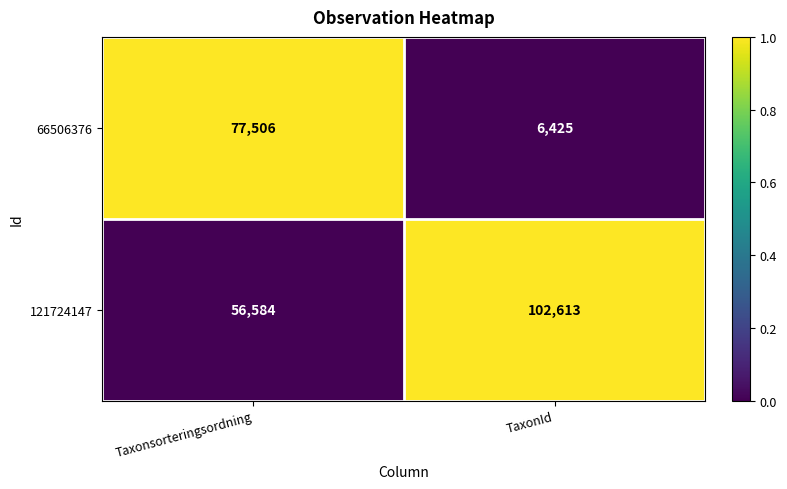

What is the sum of the 121724147 values at TaxonId and Taxonsorteringsordning?

159197